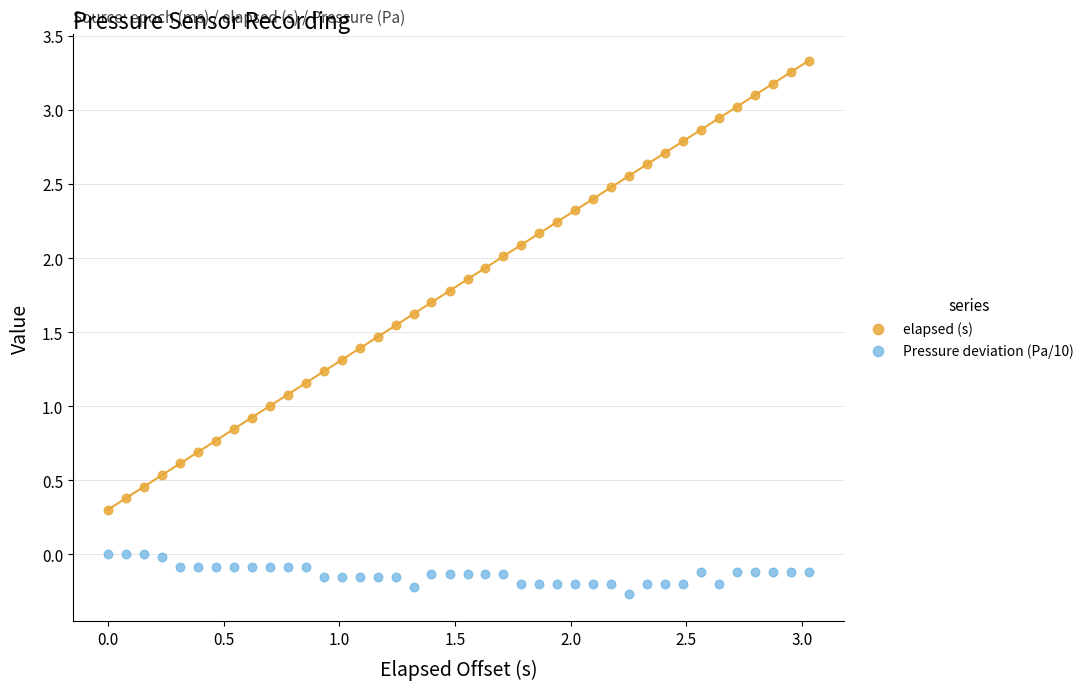

Which series reaches the maximum Y coordinate?

elapsed (s)